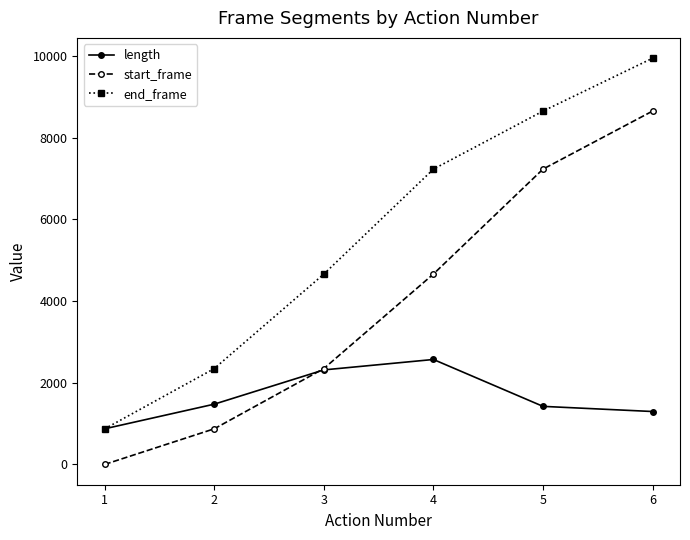

What is the average value of the start_frame series?

3960